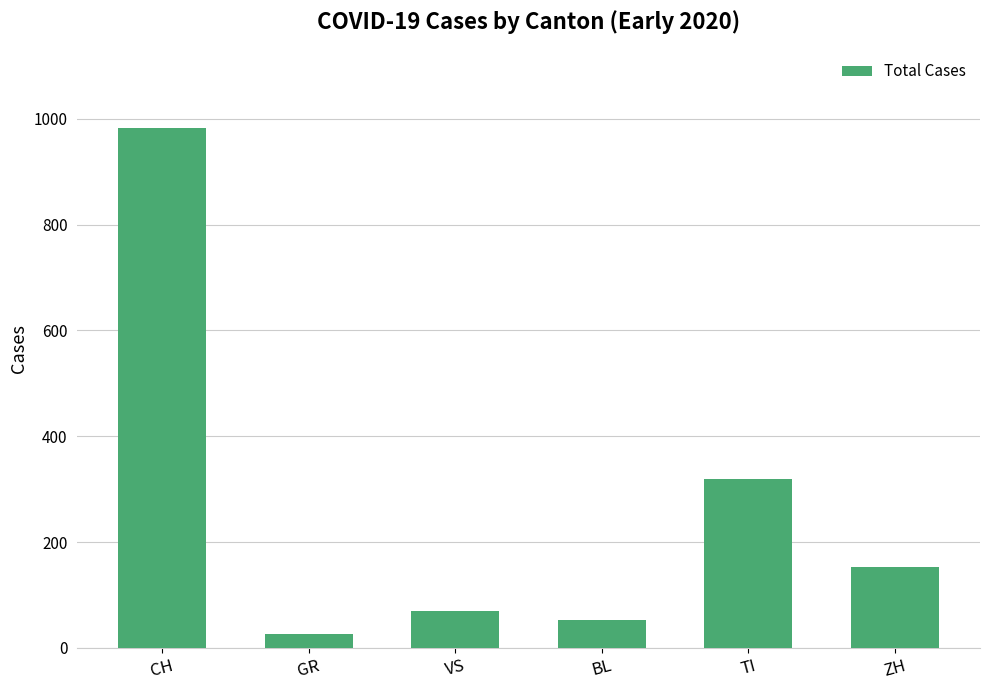

Which label corresponds to the smallest value in the chart?

GR